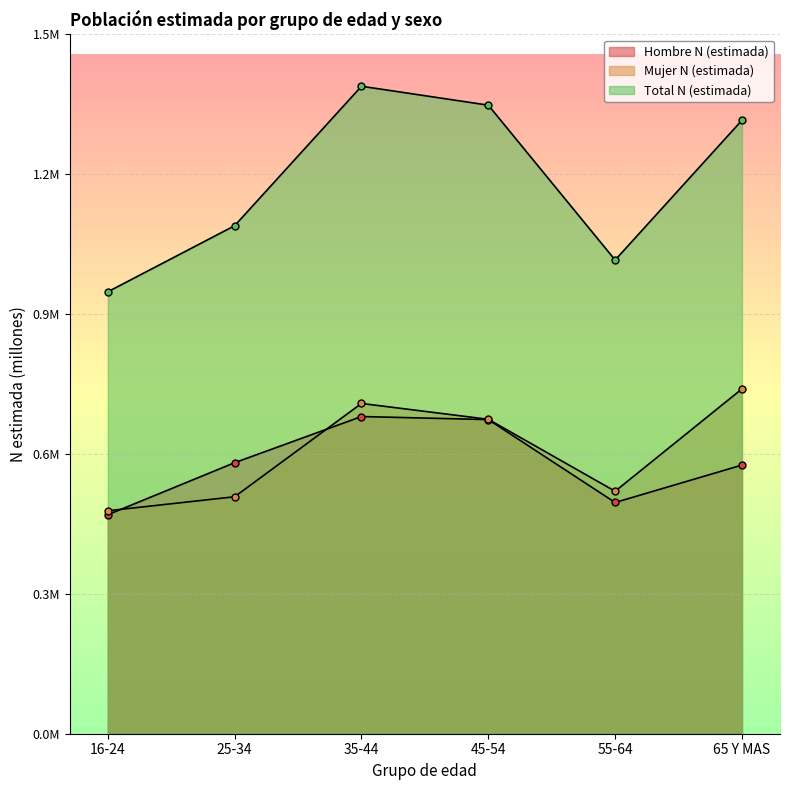

What is the sum of all Hombre N (estimada) values?

3.4